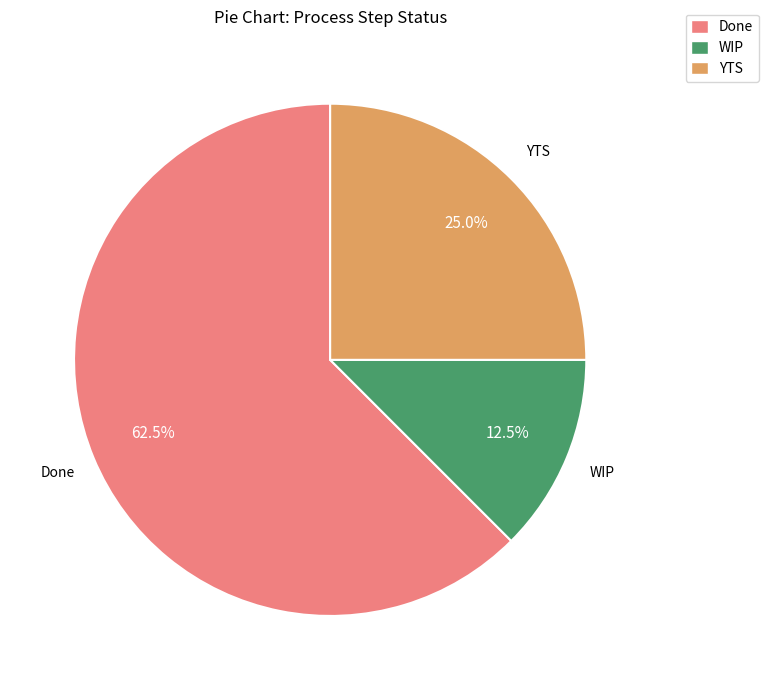

Is the sum of Done and WIP greater than half?

Yes